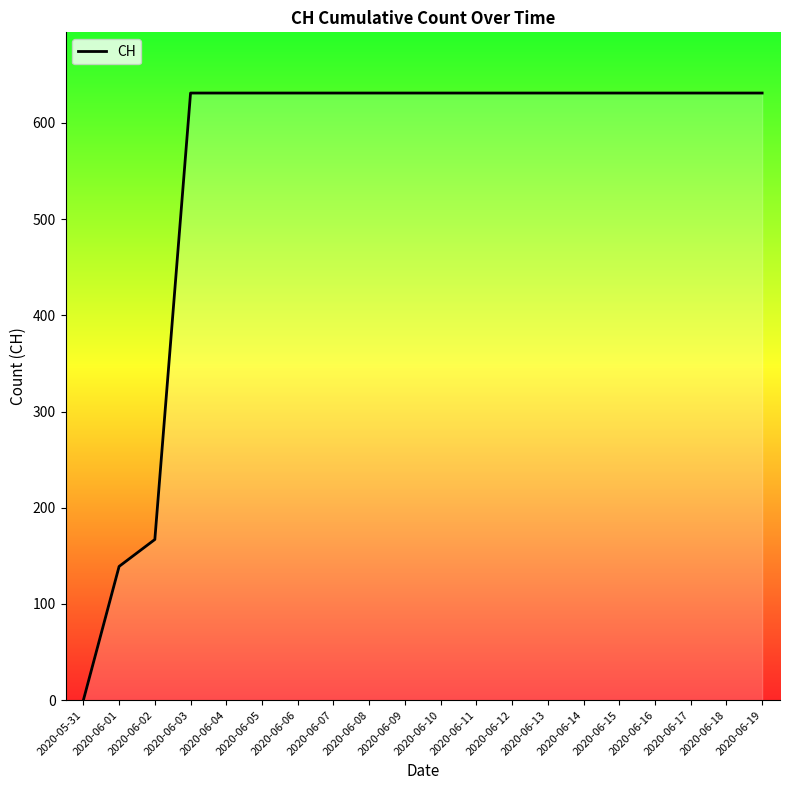

What is the change in value from 2020-06-02 to 2020-06-17?

+464